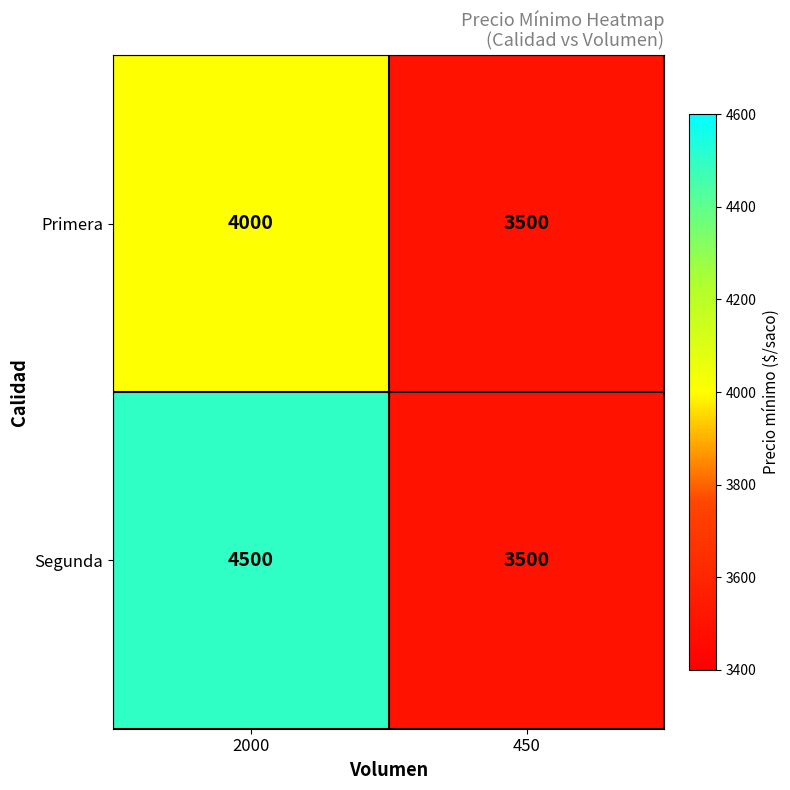

Between 2000 and 450, which series saw the biggest shift?

Segunda